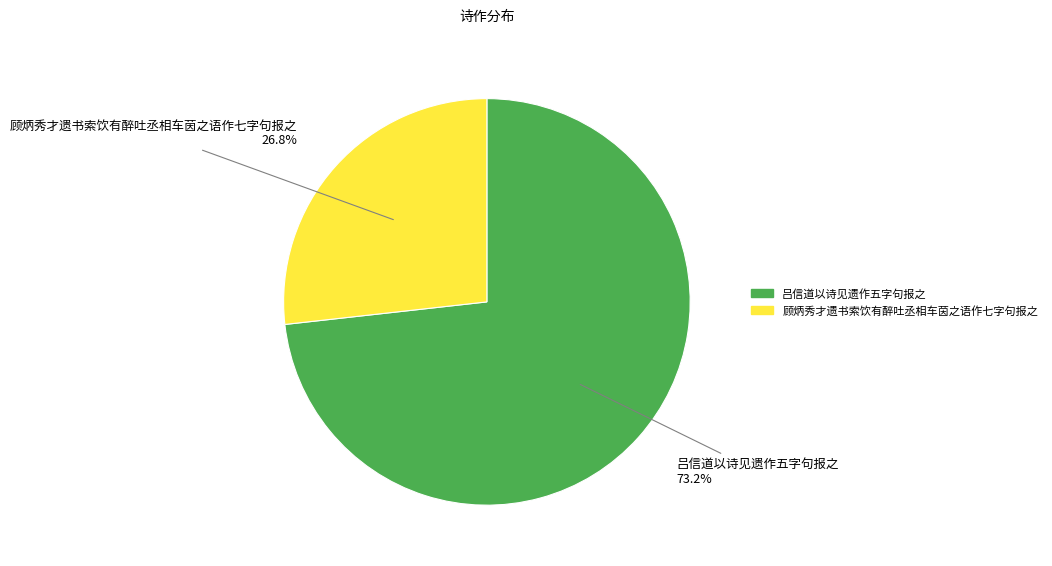

Count the number of slices in the pie.

2